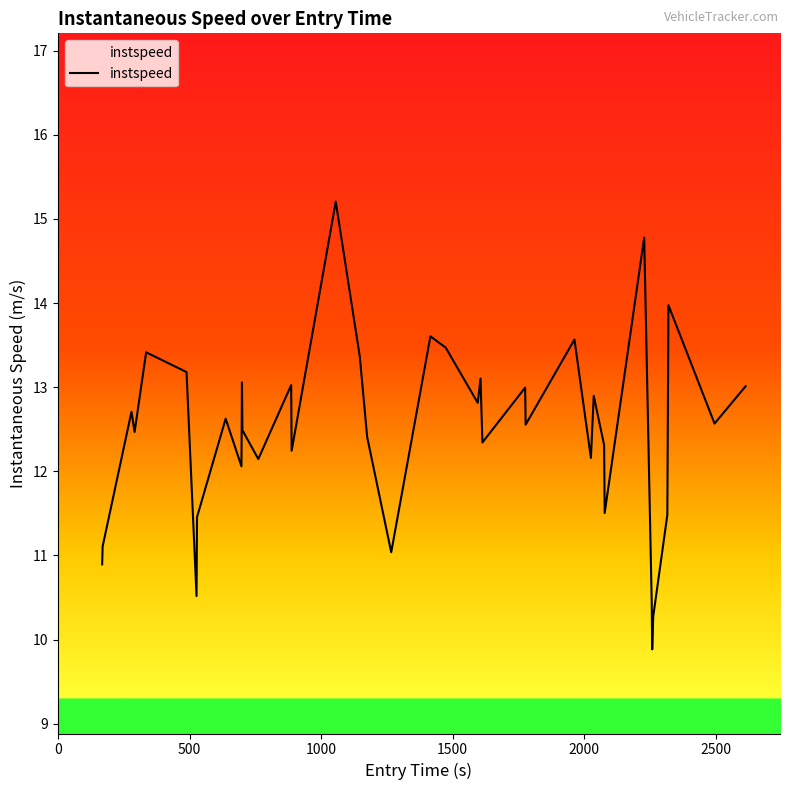

What is the difference between the maximum and minimum values?

5.3